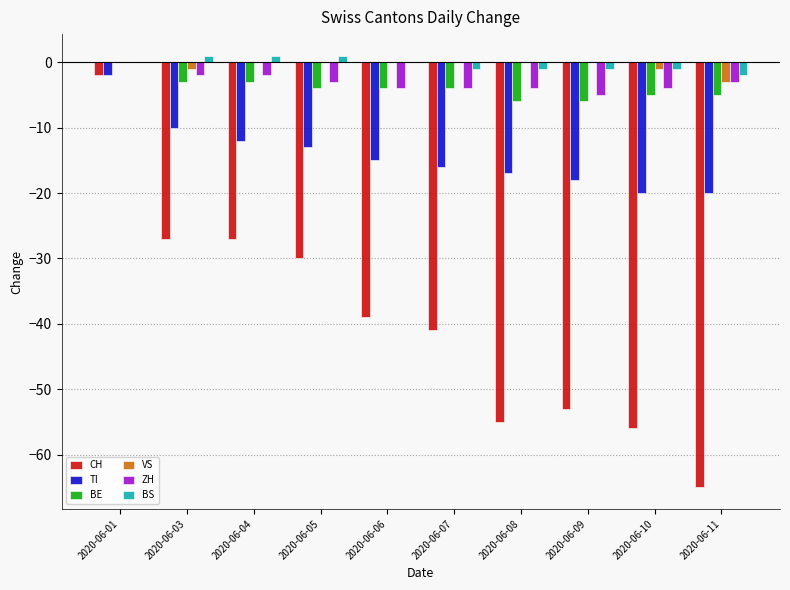

What is the total value across all series at 2020-06-03?

-42